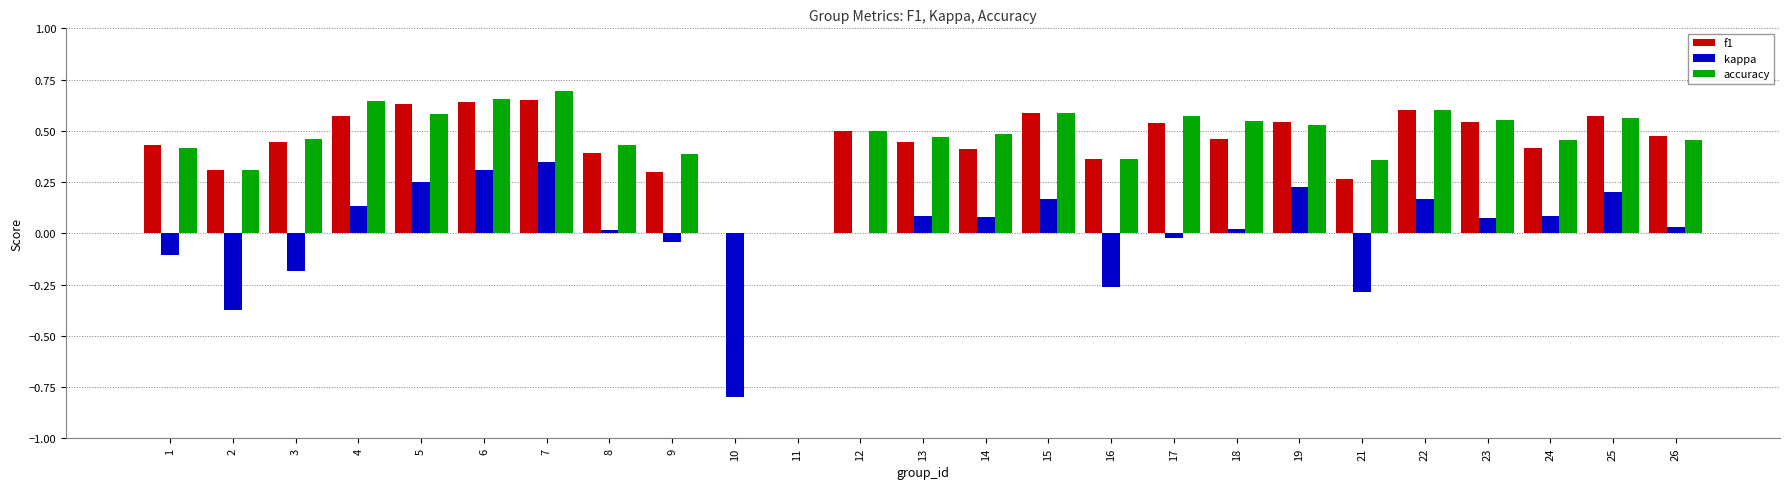

Which series has the widest spread of values?

kappa